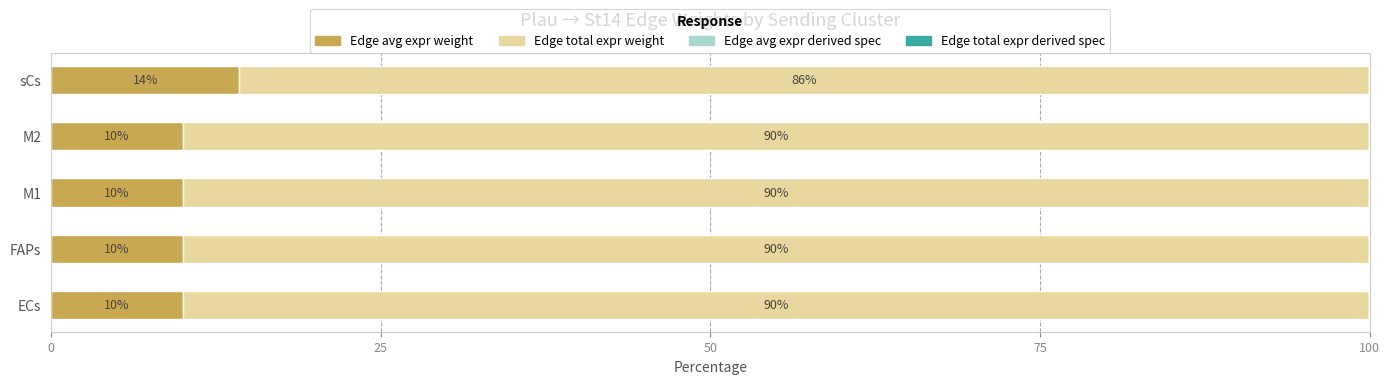

True or false: Edge avg expr weight has a value of 10.0 at M1.

True